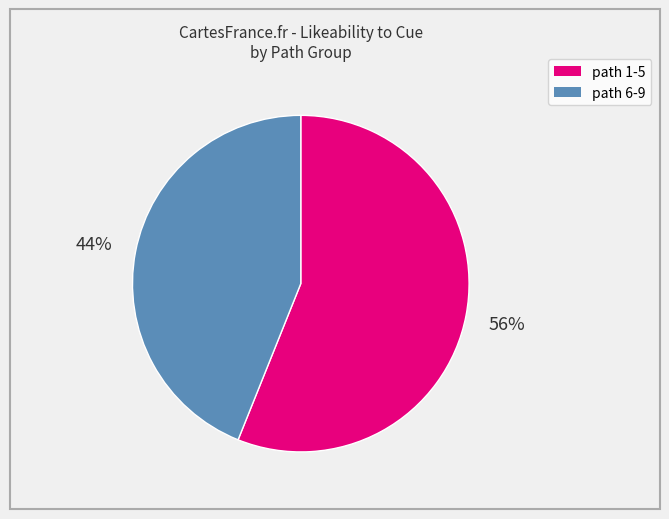

Does any single category account for the majority?

Yes